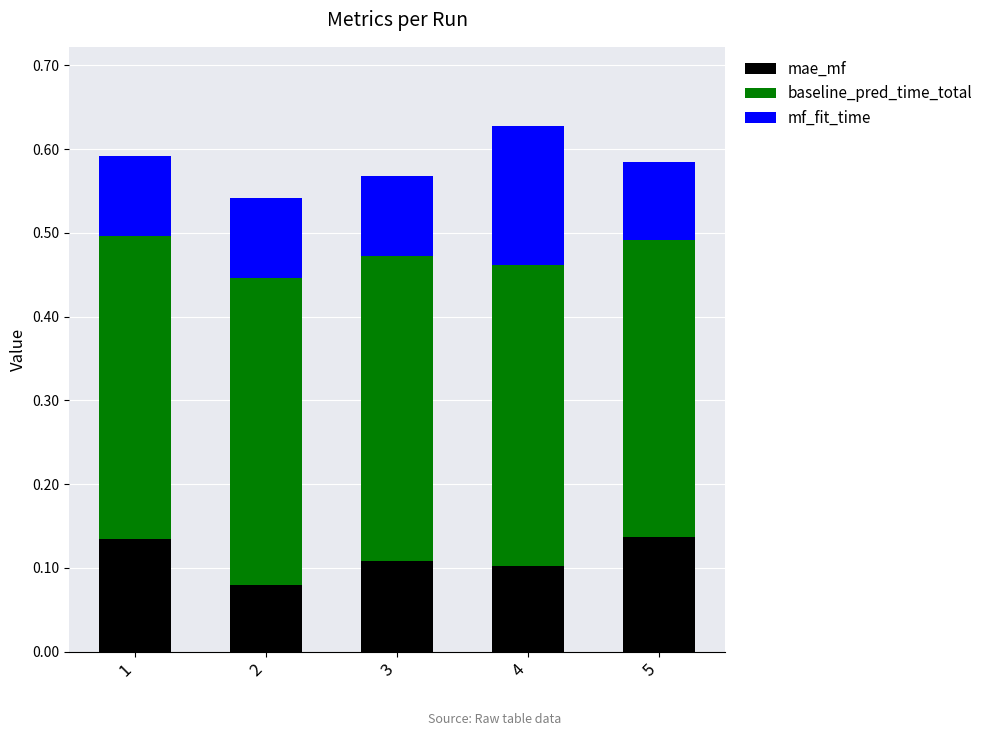

What is the total value across all series at 5?

0.6